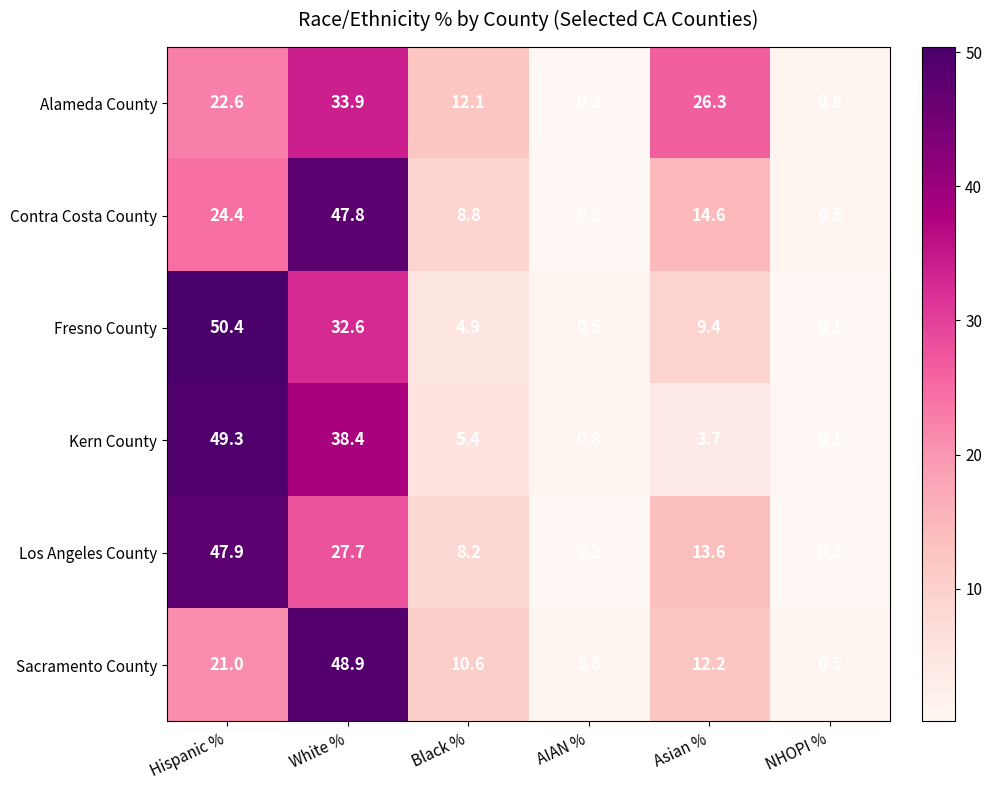

Rank the categories by Kern County value from highest to lowest.

Hispanic %, White %, Black %, Asian %, AIAN %, NHOPI %